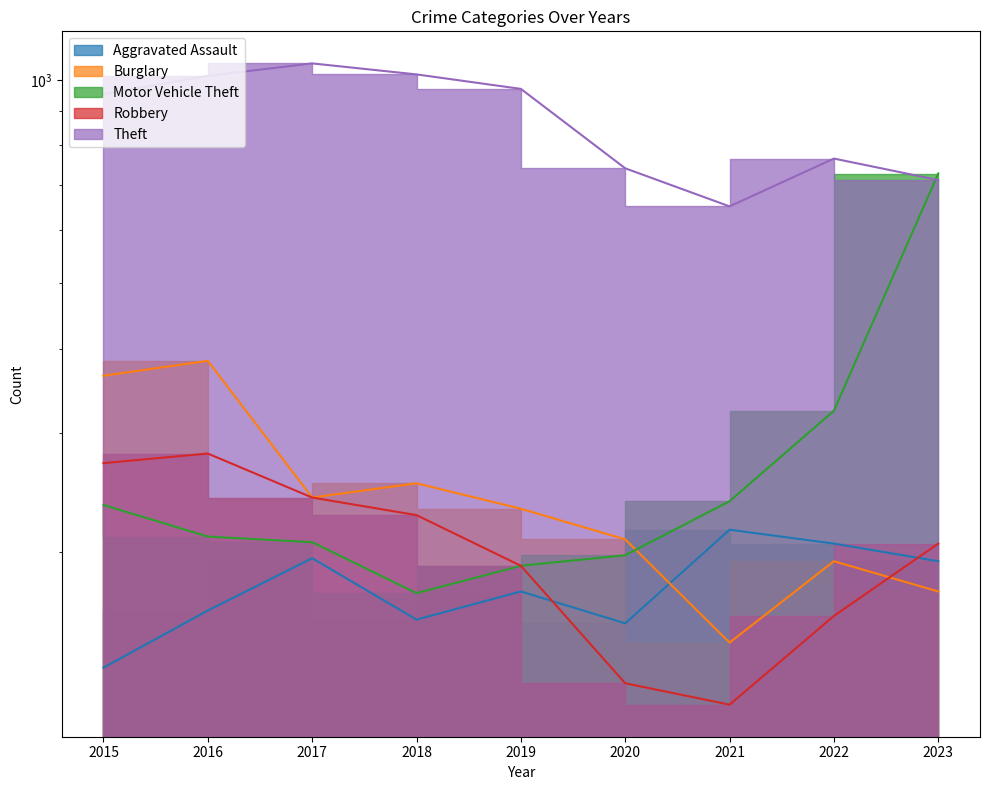

Is the value of Motor Vehicle Theft at 2017 greater than the value of Burglary at 2023?

Yes